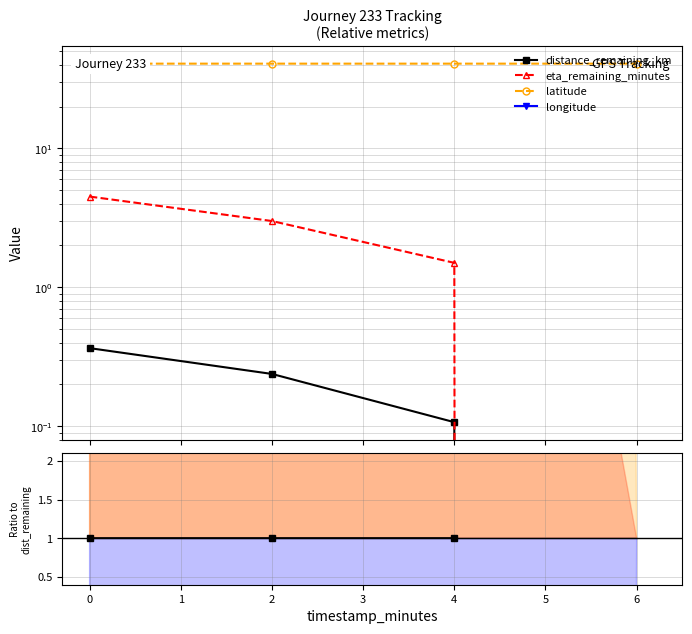

Is it true that longitude equals -691.7 at 4?

True